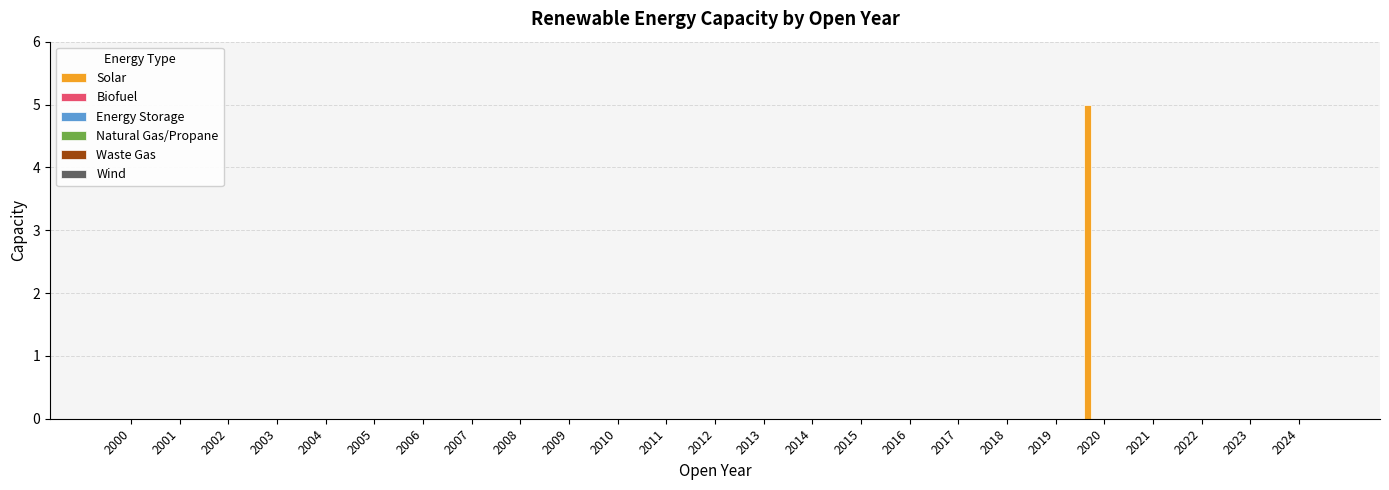

What is the sum of all values?

5